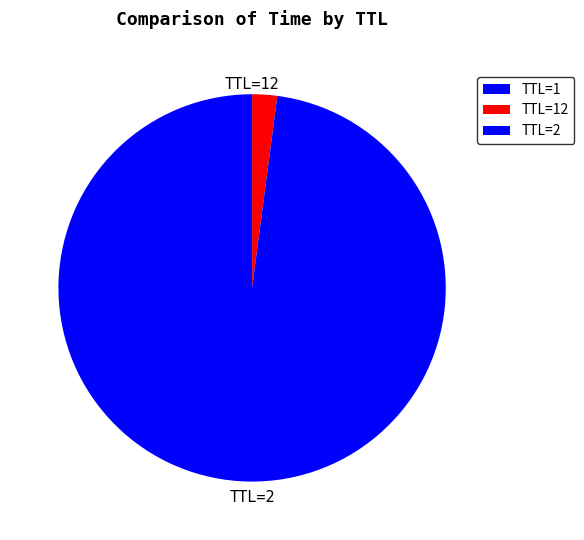

To the nearest percent, what is the difference between the largest and smallest slice percentages?

98%